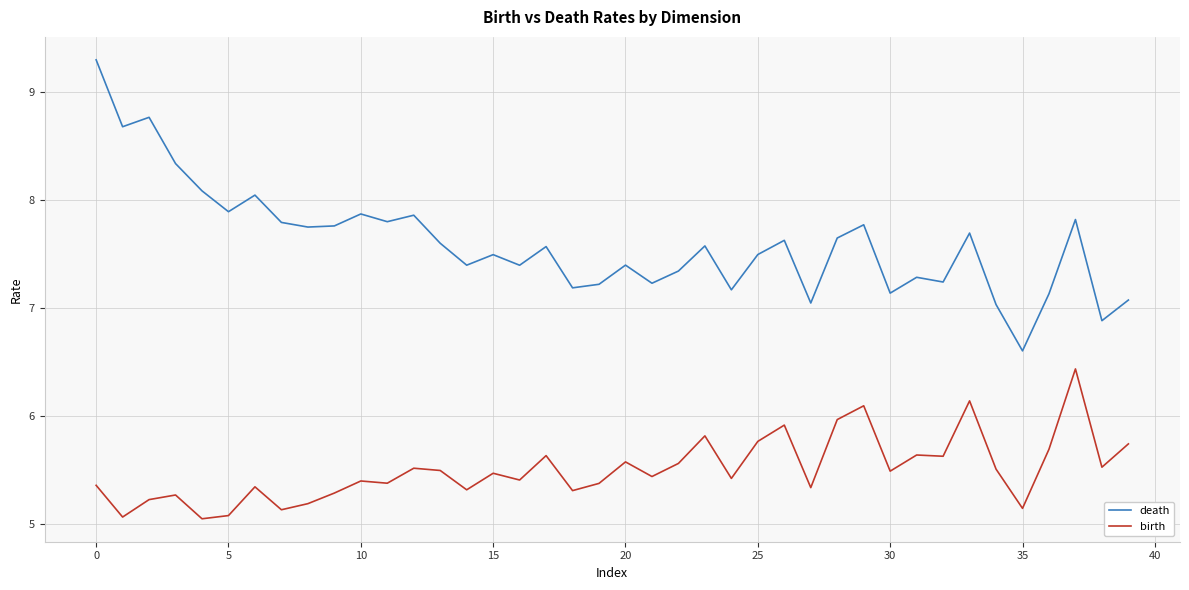

List the series in order of their peak value, highest first.

death, birth